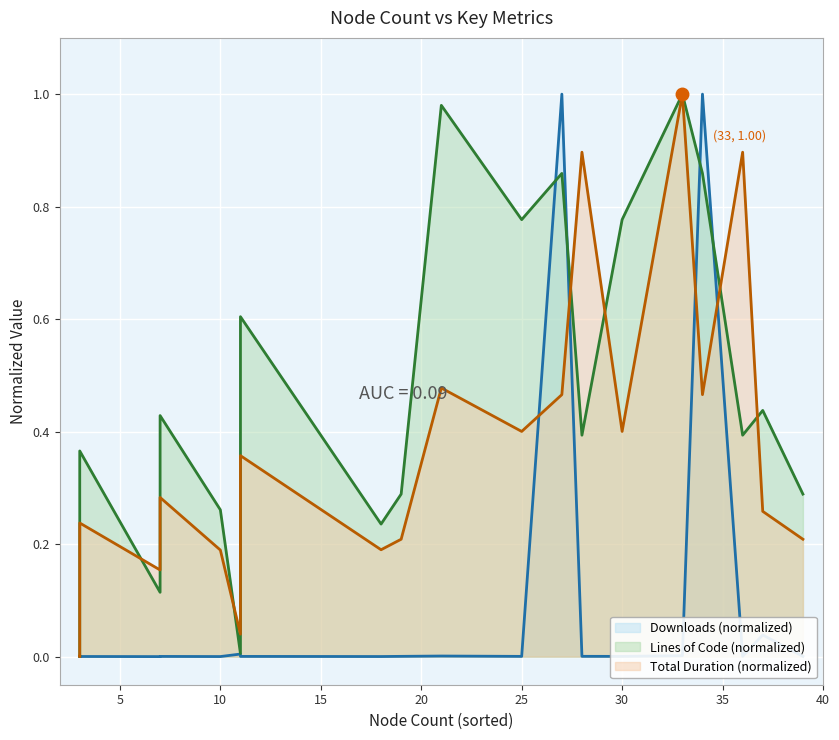

At how many categories does at least one series exceed 0?

20